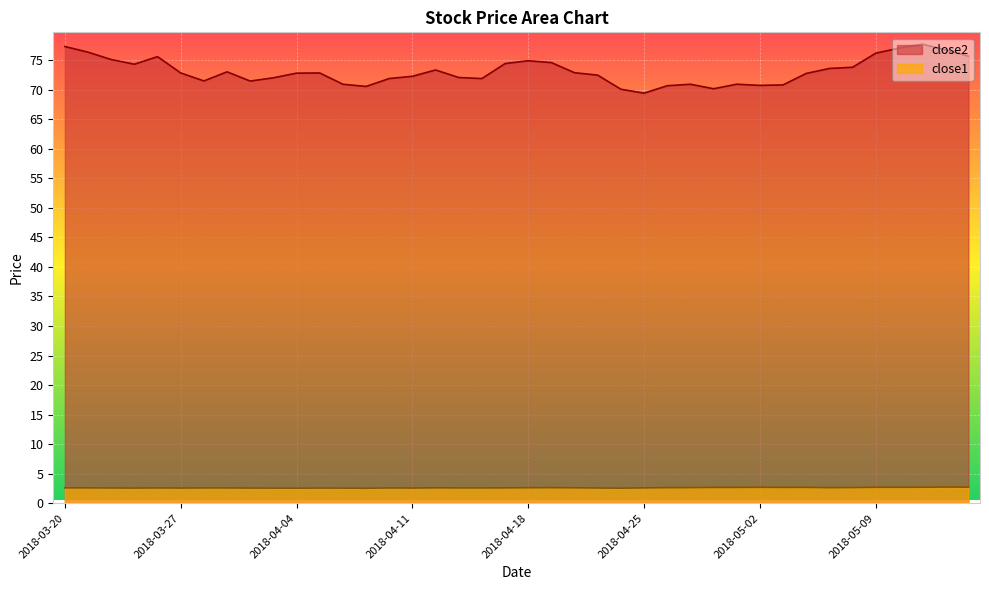

Is it true that close2 equals 71.5 at 2018-03-28?

True